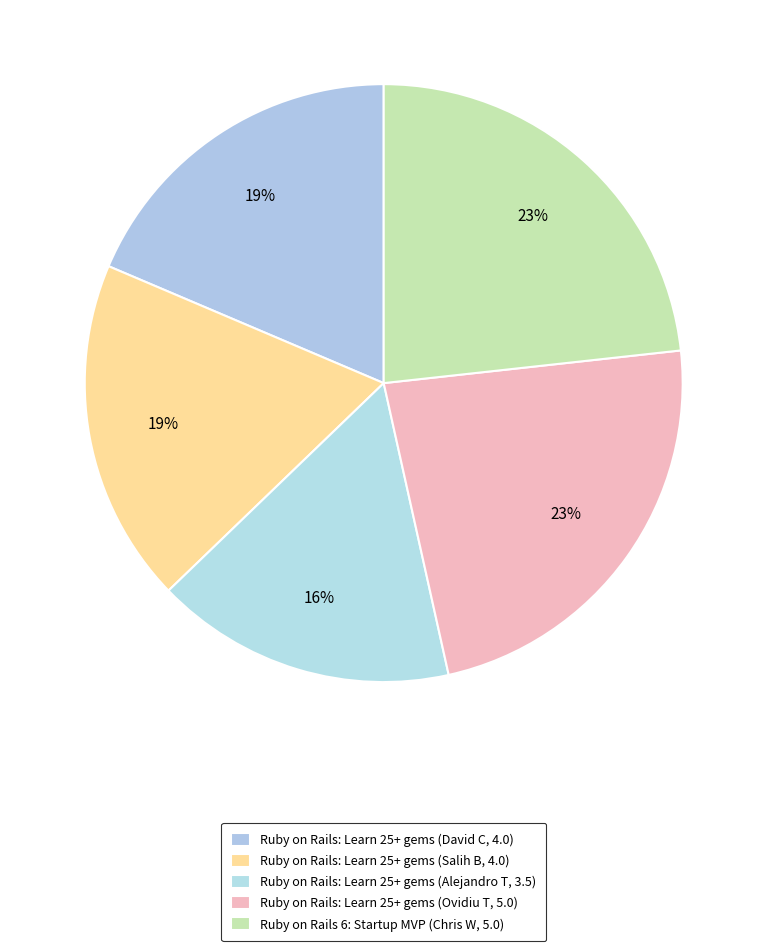

True or false: Ruby on Rails: Learn 25+ gems (Alejandro T, 3.5) accounts for 25% of the total.

False